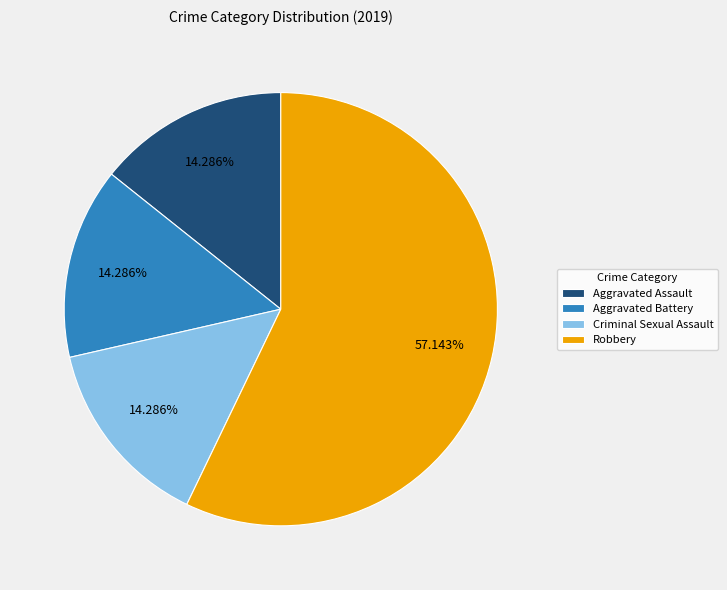

How much of the chart is everything except Aggravated Battery?

85.7%